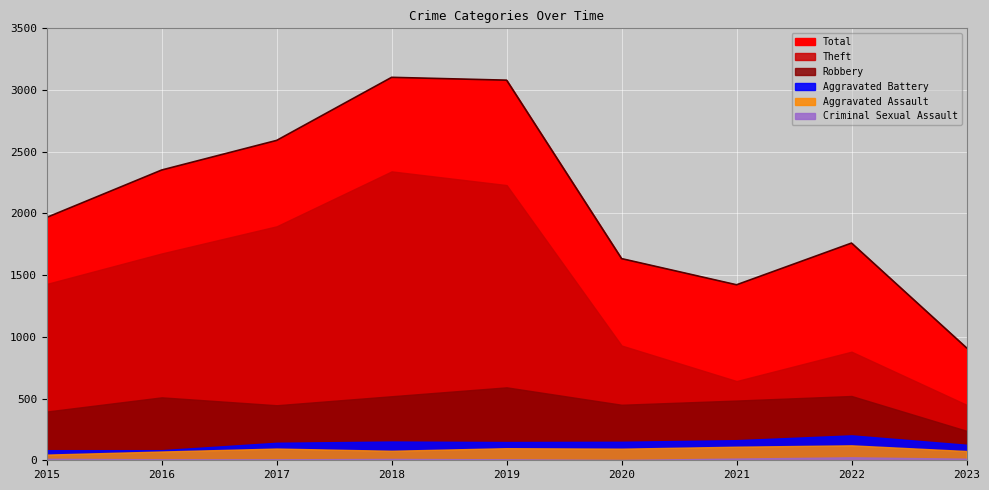

How many interior local valleys does the Robbery series have?

2